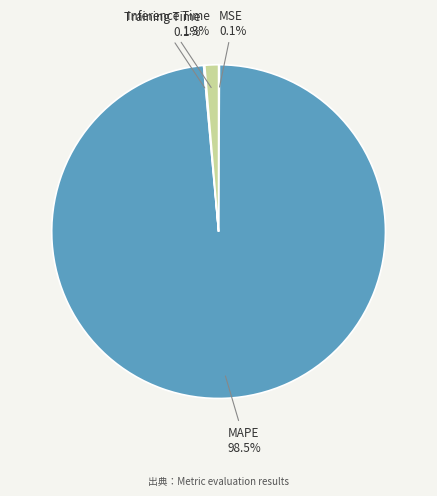

Does MAPE represent more than half of the total?

Yes